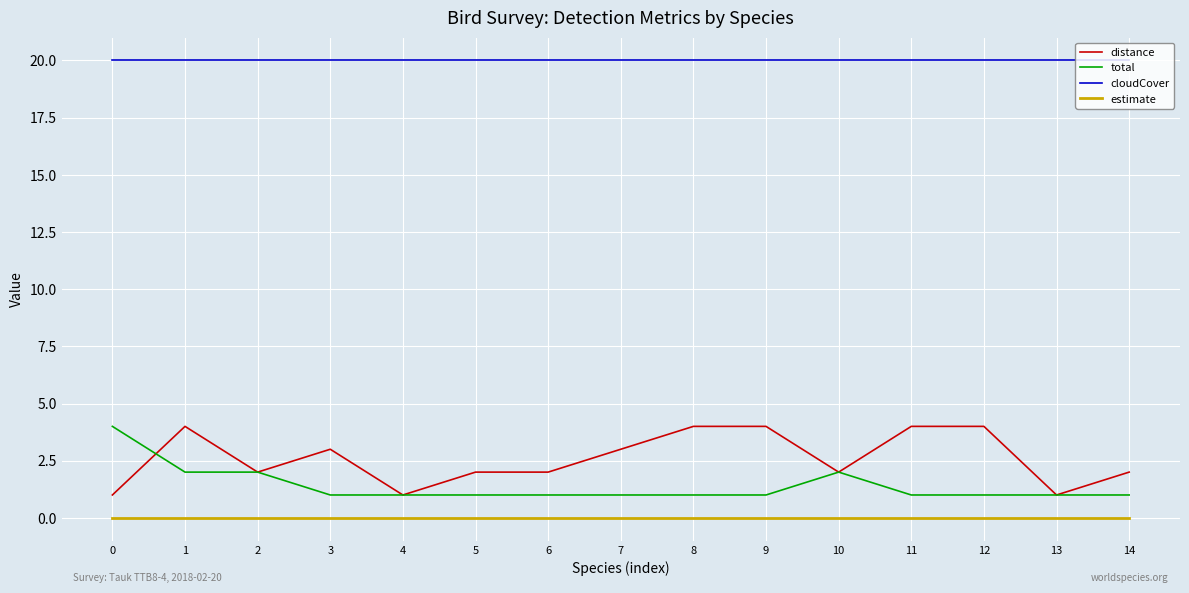

Which series changed the most between 12 and 14?

distance